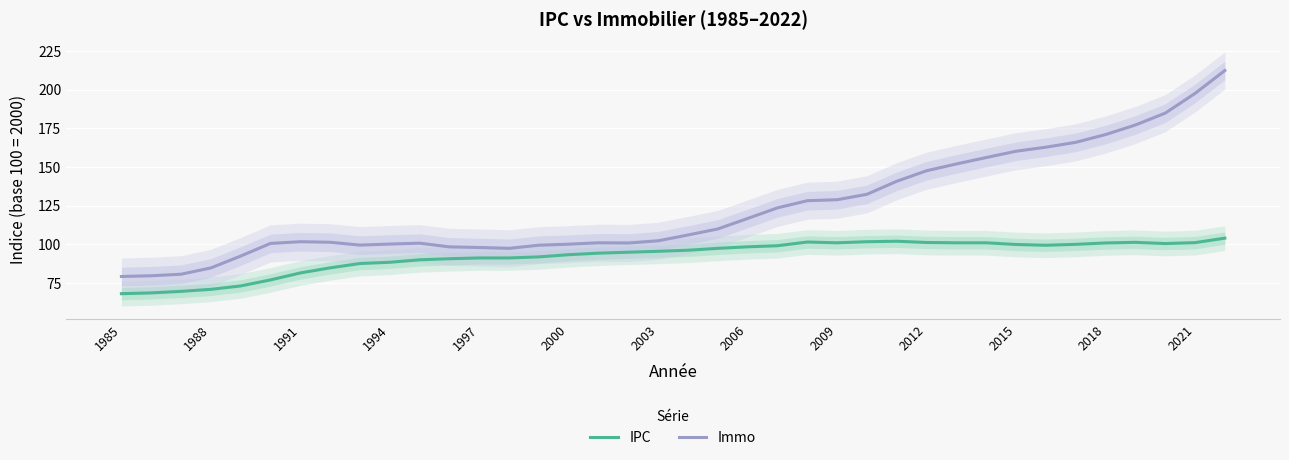

Which series has the largest total across all categories?

Immo